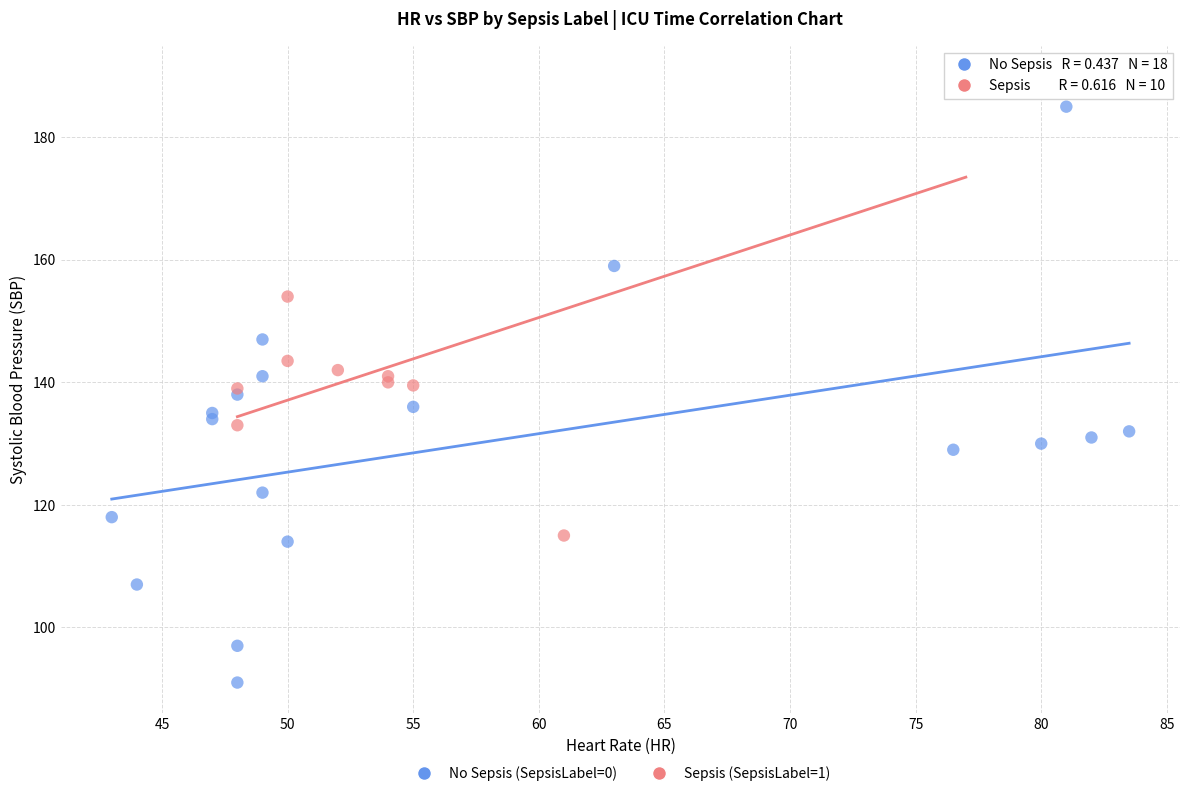

Which series reaches the maximum Y coordinate?

Sepsis (SepsisLabel=1)